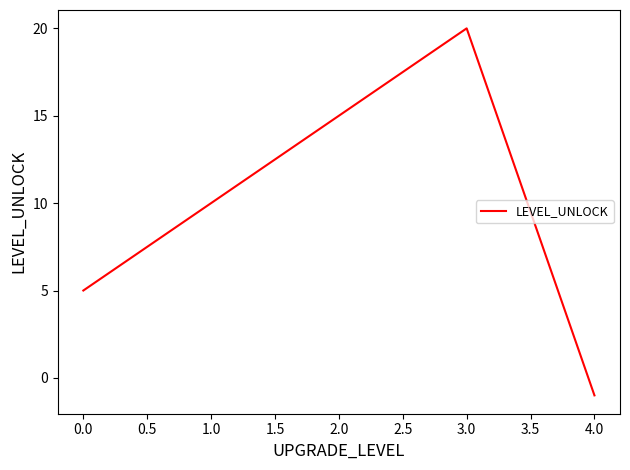

Does the chart have visible grid lines?

No